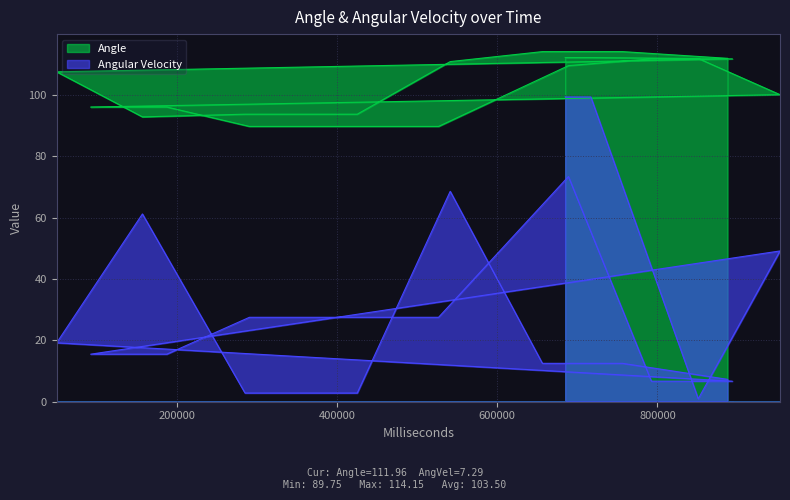

What is the minimum value for Angle?

89.8